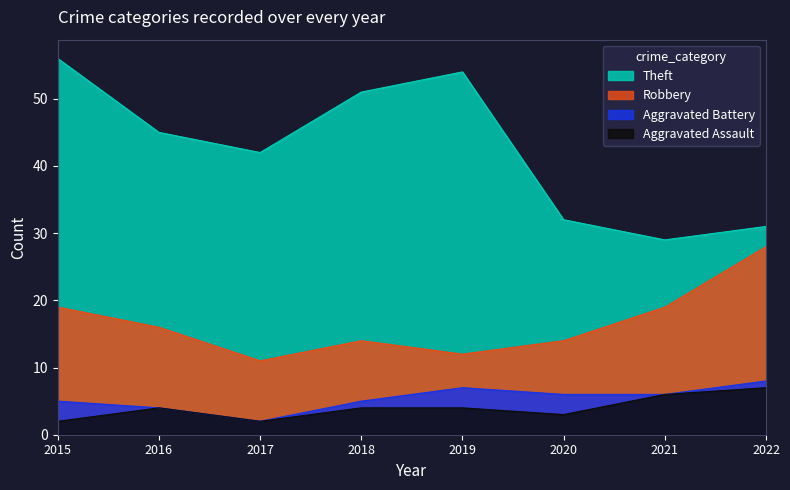

Which series has the largest range (max minus min)?

Theft